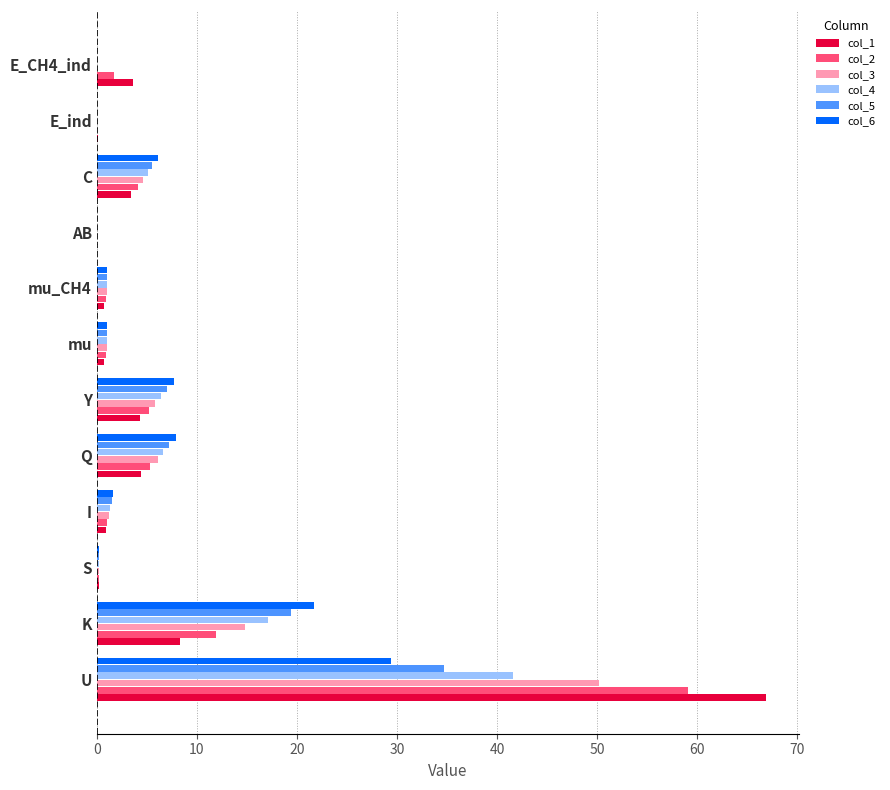

How many series are shown in this chart?

6